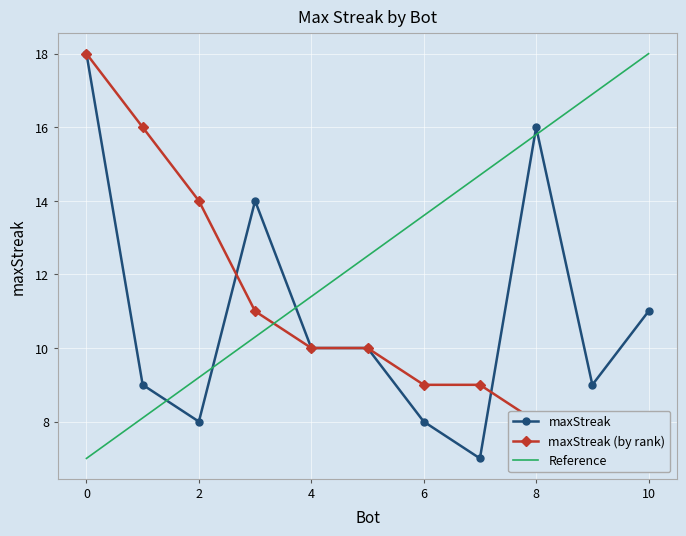

What is the maximum value shown in the chart?

18